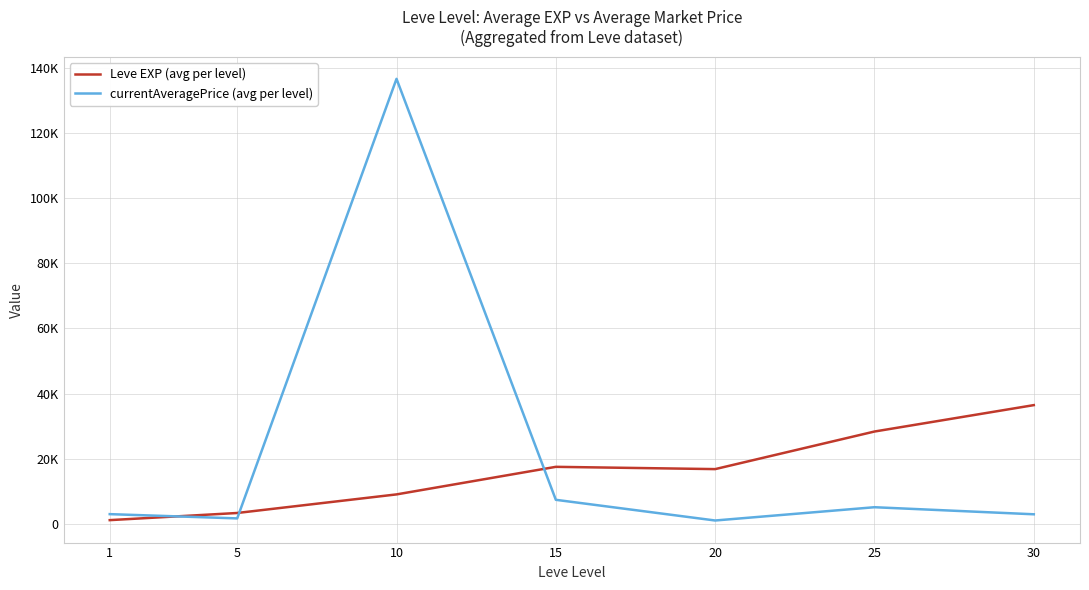

What is the total value across all series at 25?

33568.0